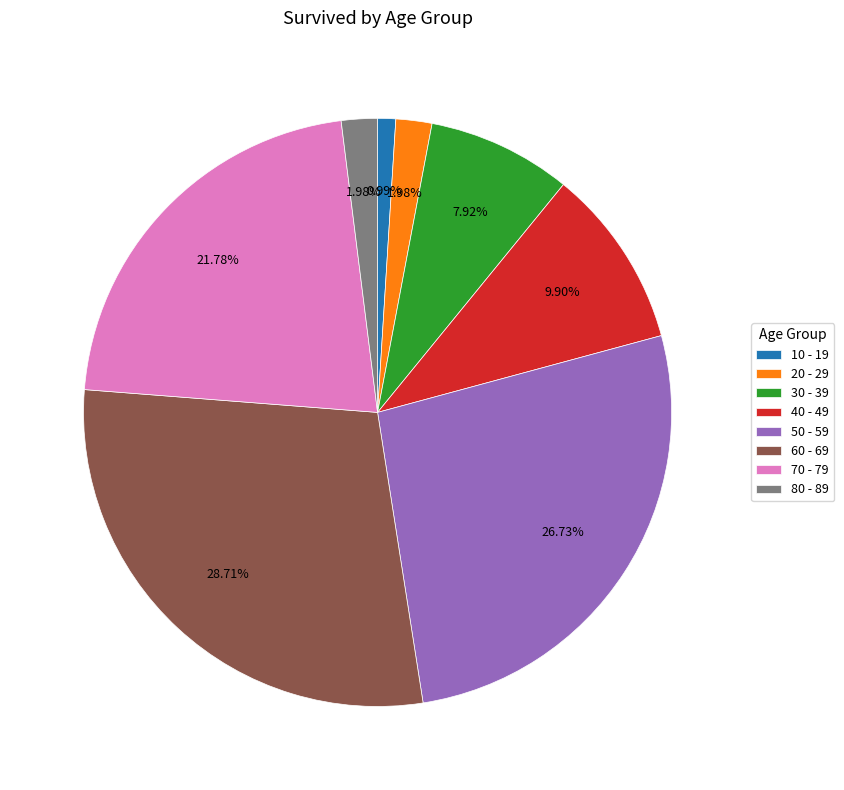

What percentage do 10 - 19 and 70 - 79 together represent?

22.8%